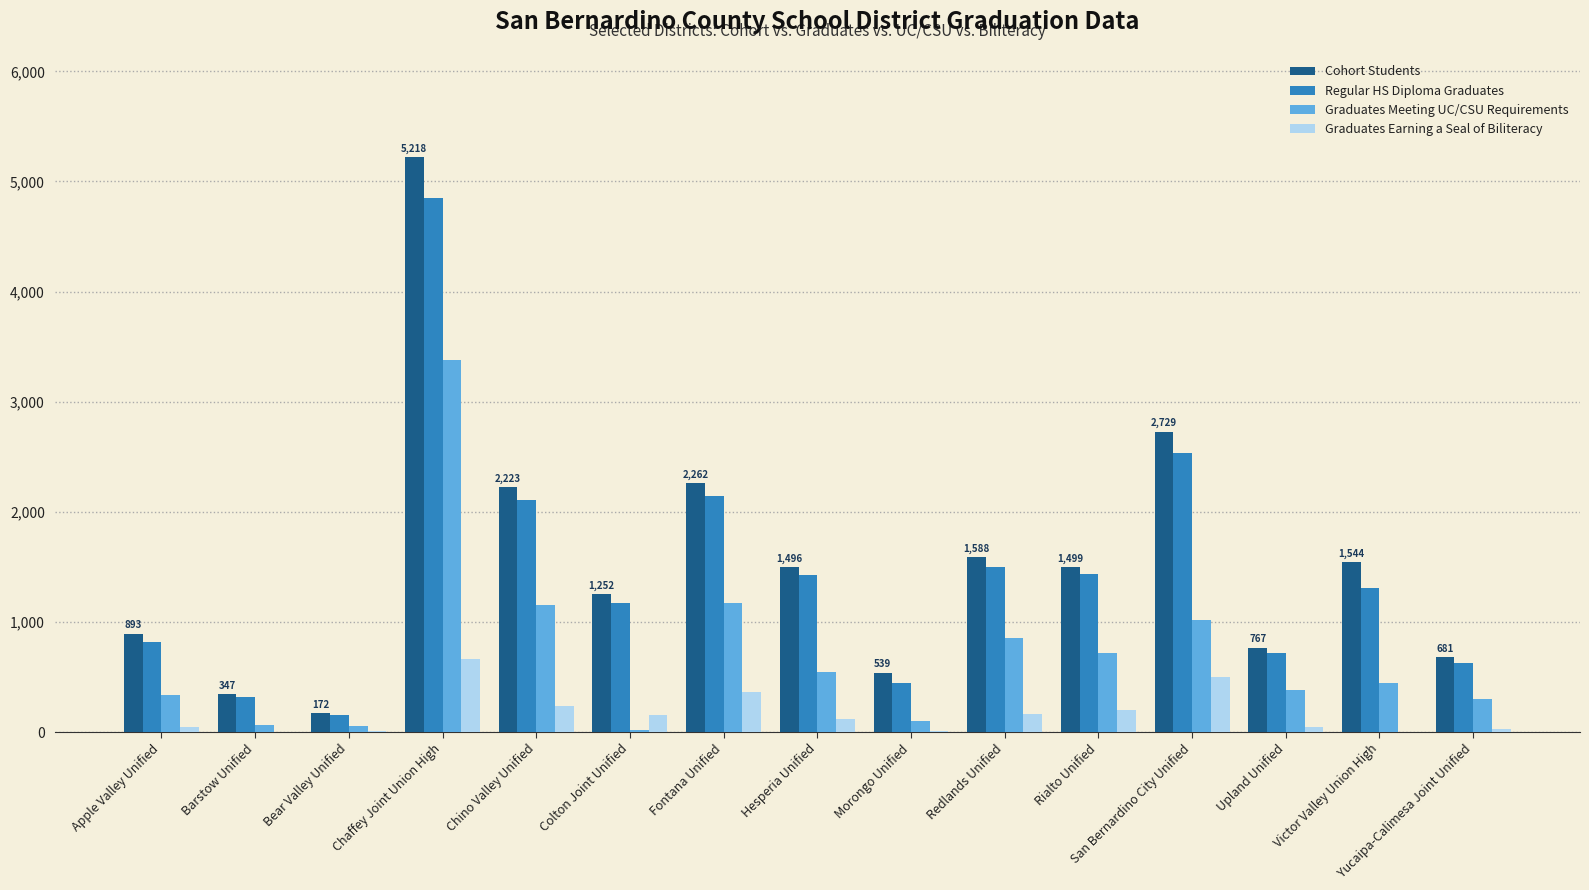

What is the approximate value of Cohort Students at Morongo Unified?

539